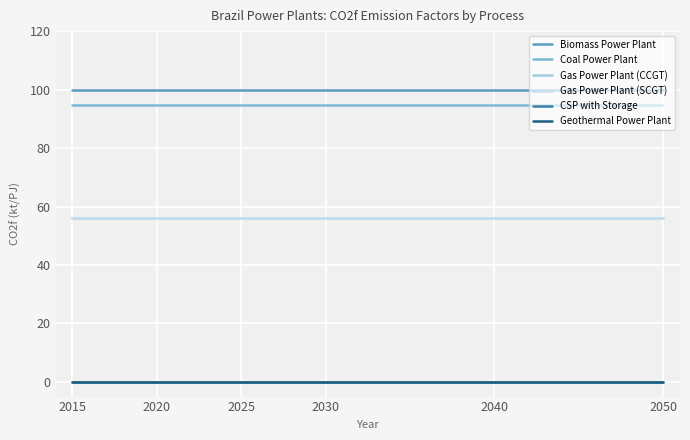

Does the chart display data point markers on the line(s)?

No